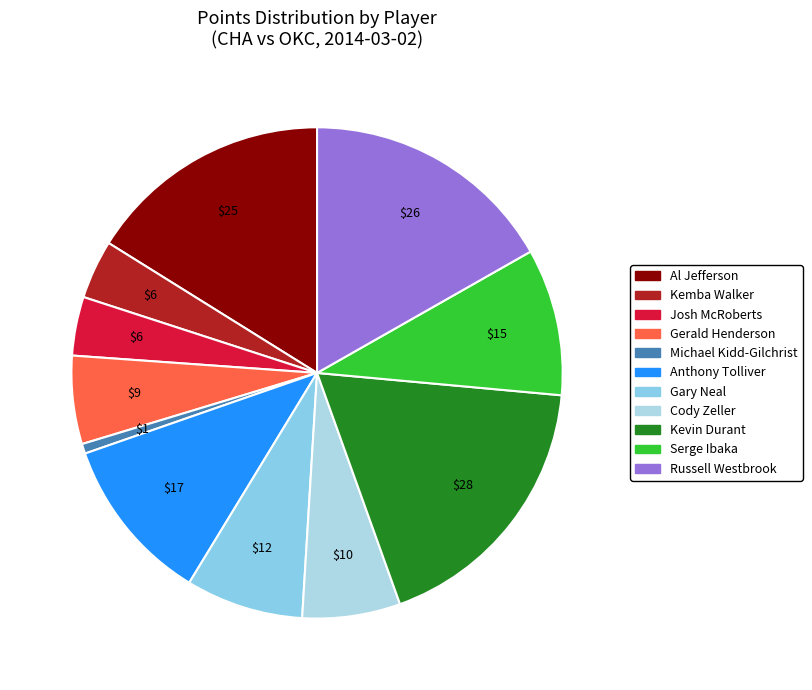

Count the number of slices in the pie.

11